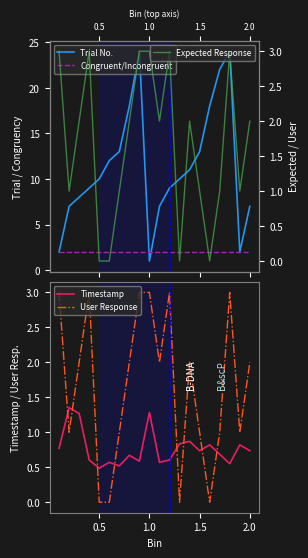

True or false: Trial No. and Congruent/Incongruent intersect in this chart.

True